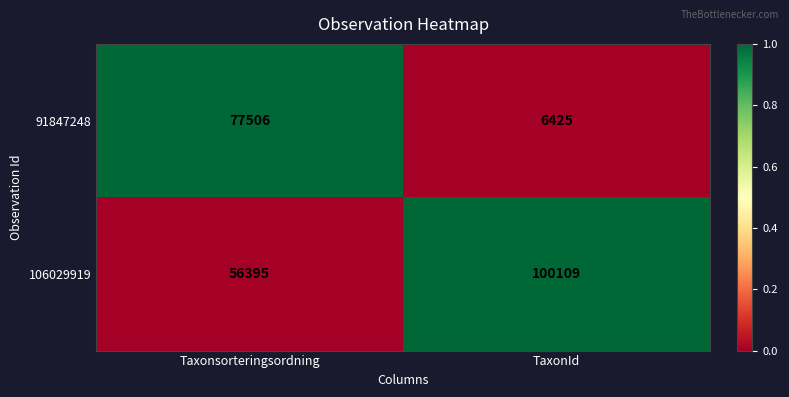

Which series has the largest total across all categories?

106029919